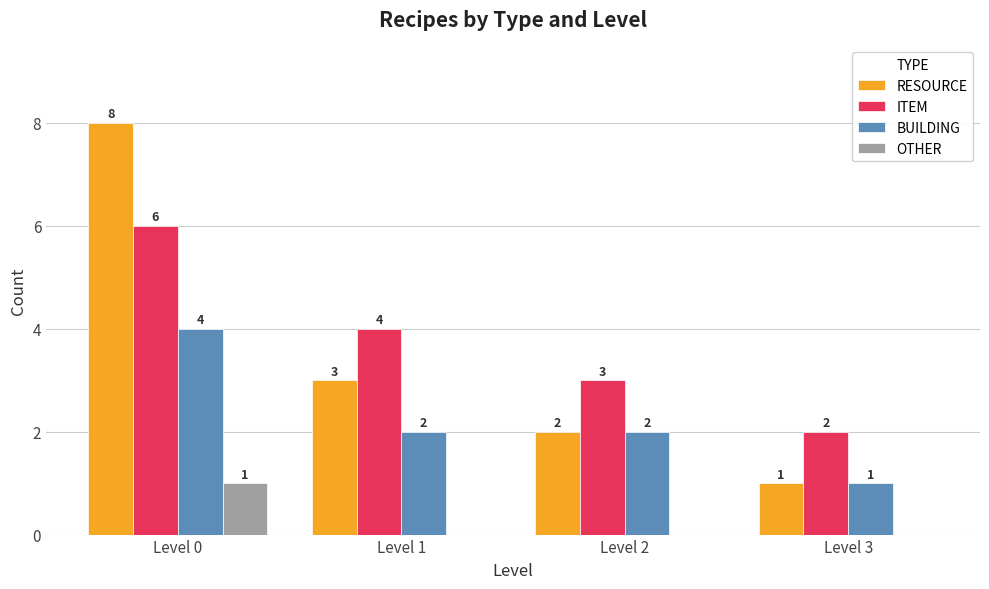

True or false: OTHER has a value of 0 at Level 1.

True